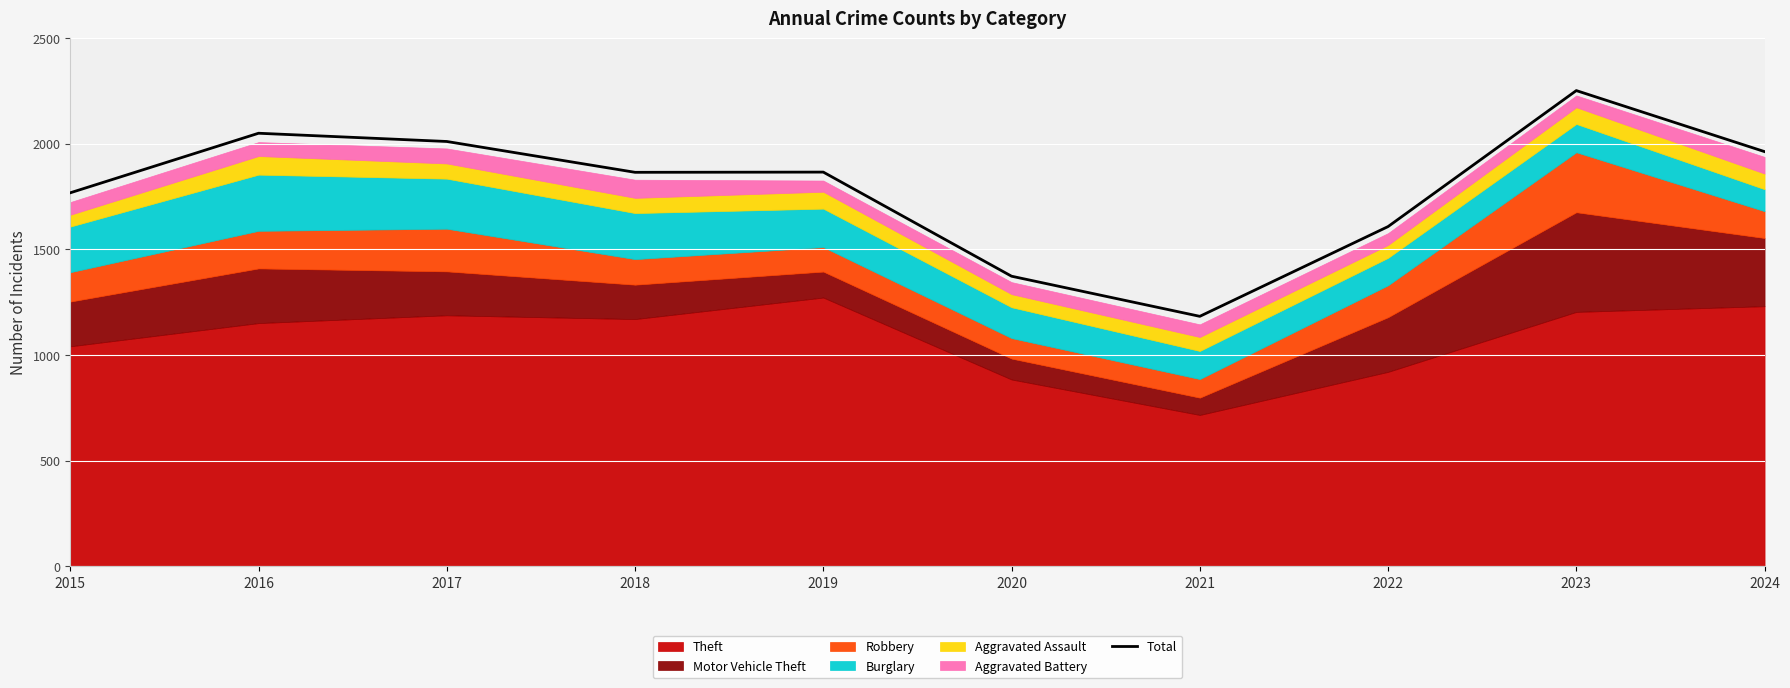

What is the maximum value shown in the chart?

2252